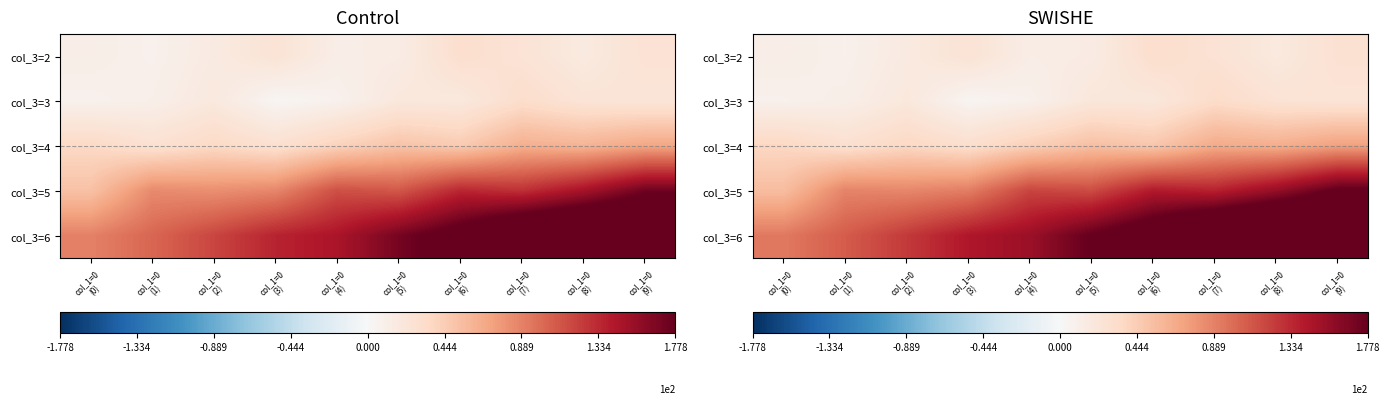

What is the minimum value for col_3=4?

28.6